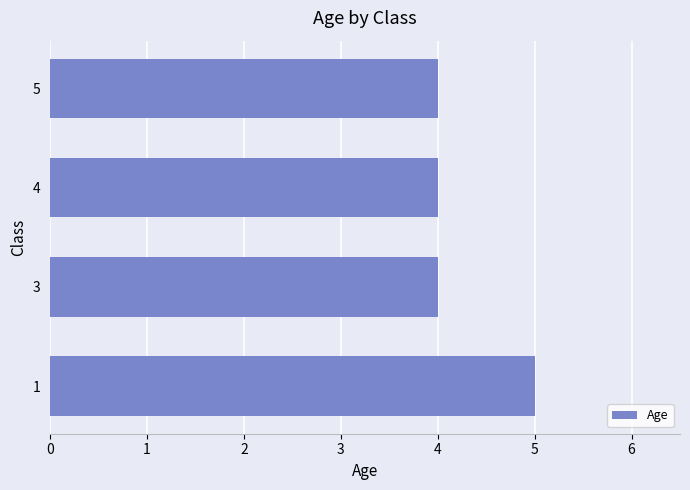

What value does the data have at 3?

4